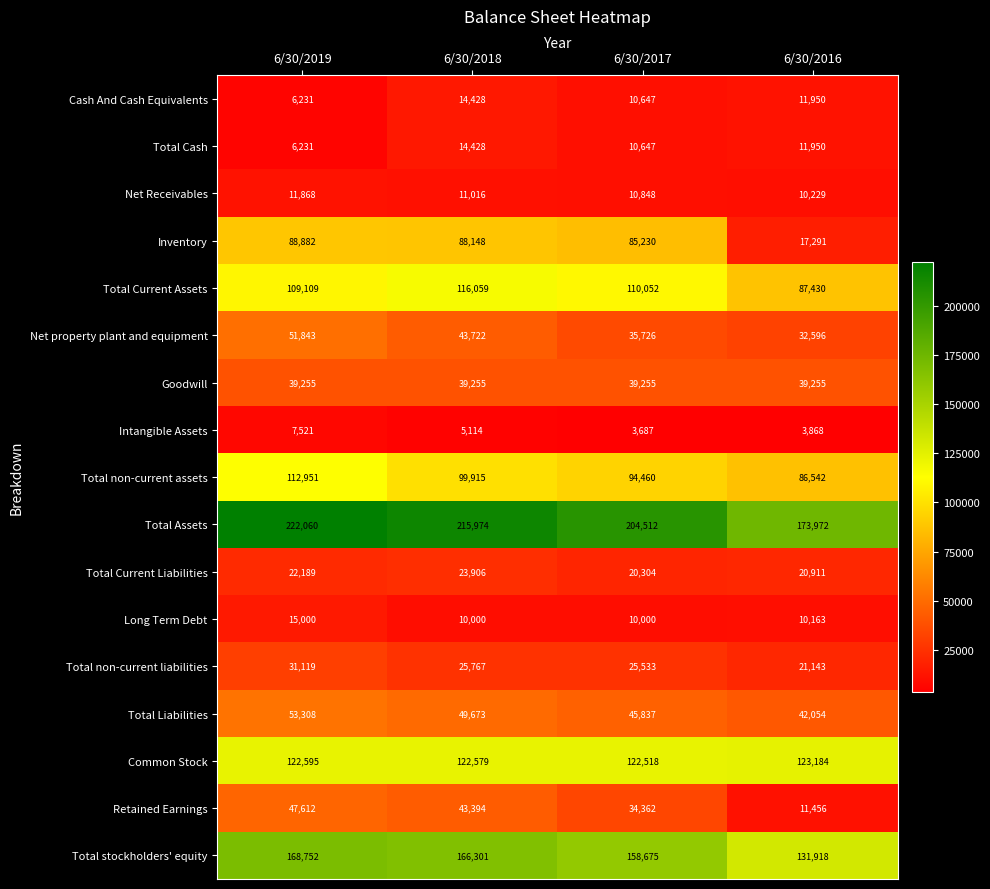

List the labels in order of Total Assets value, largest first.

6/30/2019, 6/30/2018, 6/30/2017, 6/30/2016